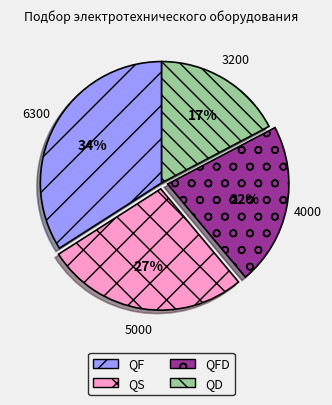

Do QS and QF together represent more than half of the pie?

Yes